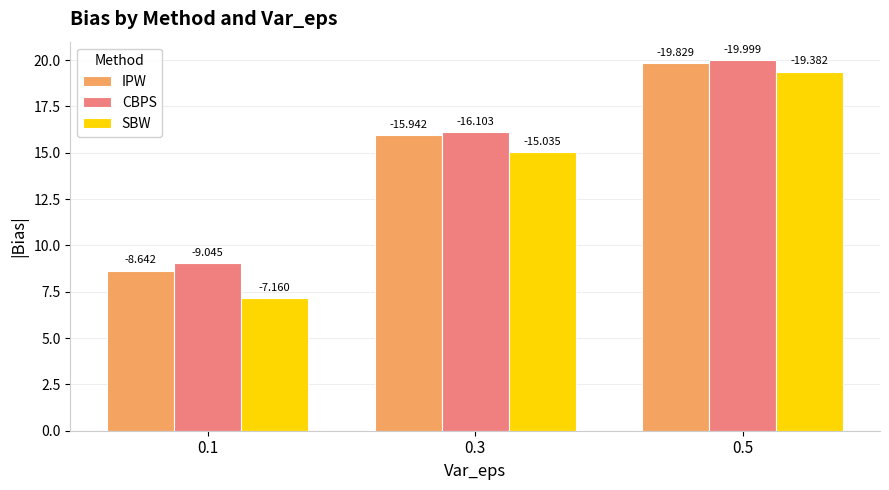

Reading left to right, what are all the values shown in this chart?

IPW: 8.6	15.9	19.8
CBPS: 9.0	16.1	20.0
SBW: 7.2	15.0	19.4